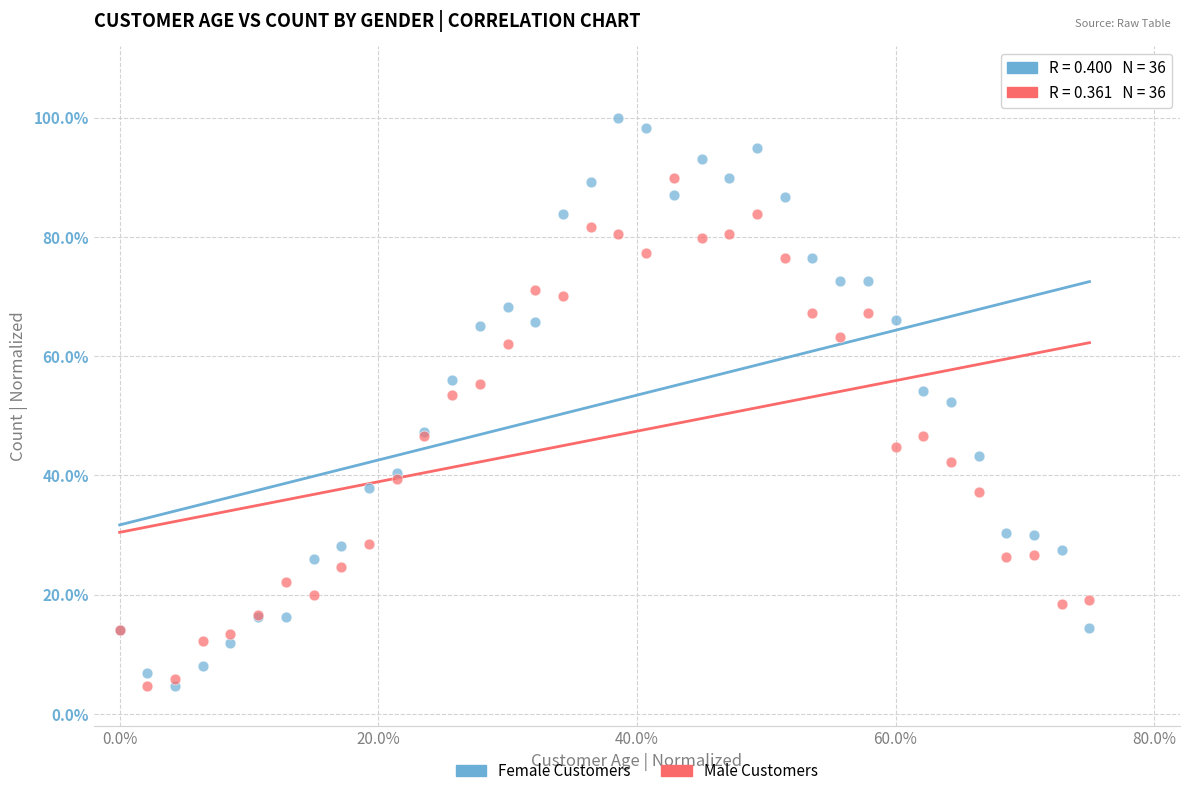

Which series has the largest Y range (max minus min)?

Female Customers